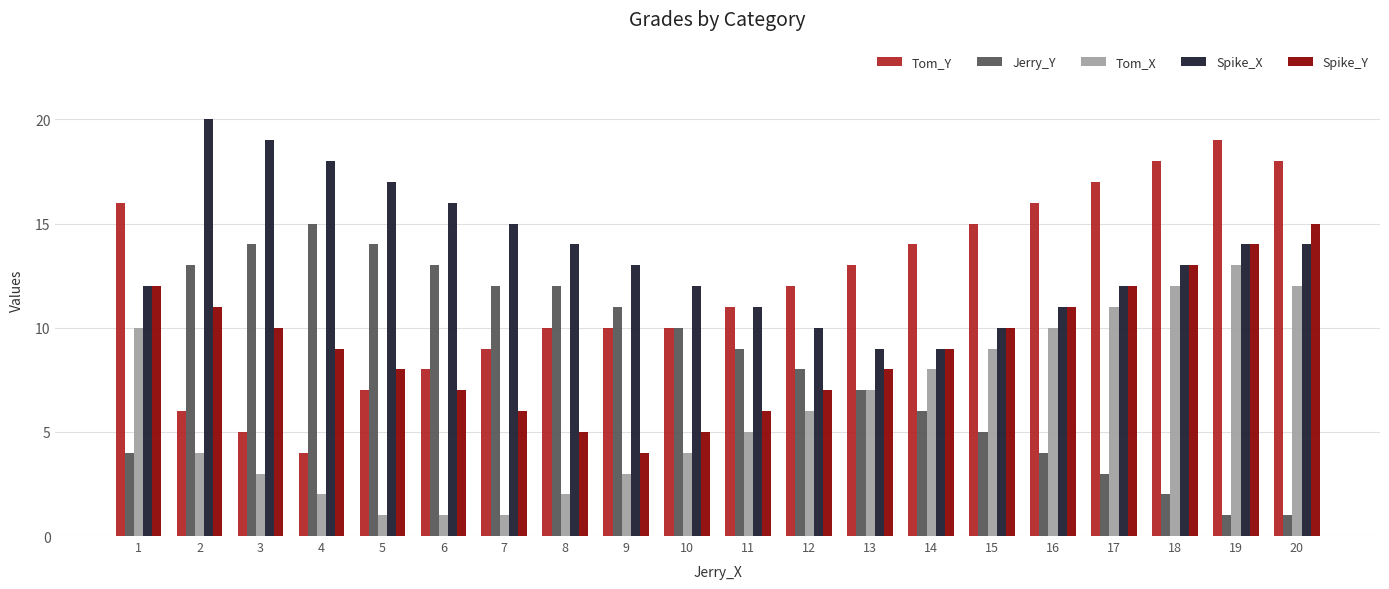

At 12, list the series in order from largest to smallest.

Tom_Y, Spike_X, Jerry_Y, Spike_Y, Tom_X